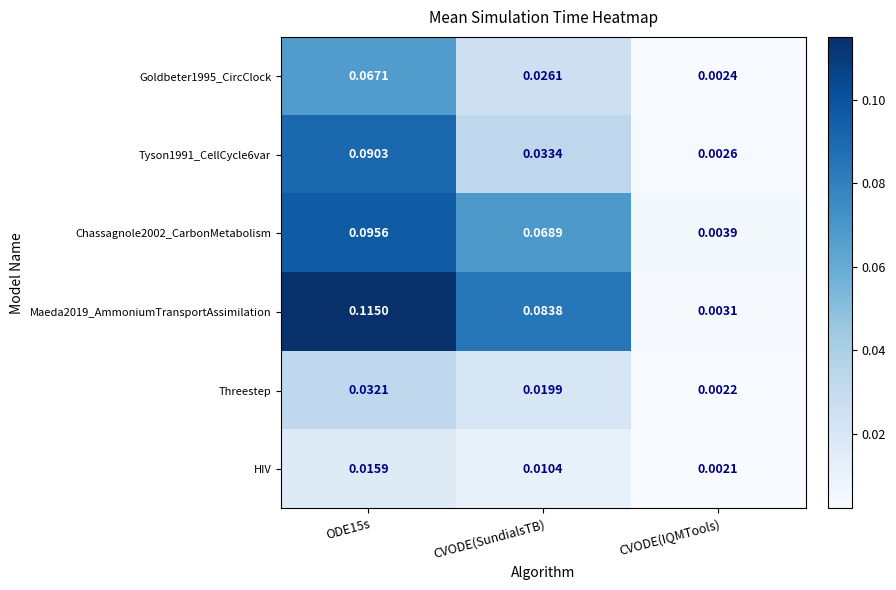

List the series in order of their peak value, lowest first.

HIV, Threestep, Goldbeter1995_CircClock, Tyson1991_CellCycle6var, Chassagnole2002_CarbonMetabolism, Maeda2019_AmmoniumTransportAssimilation